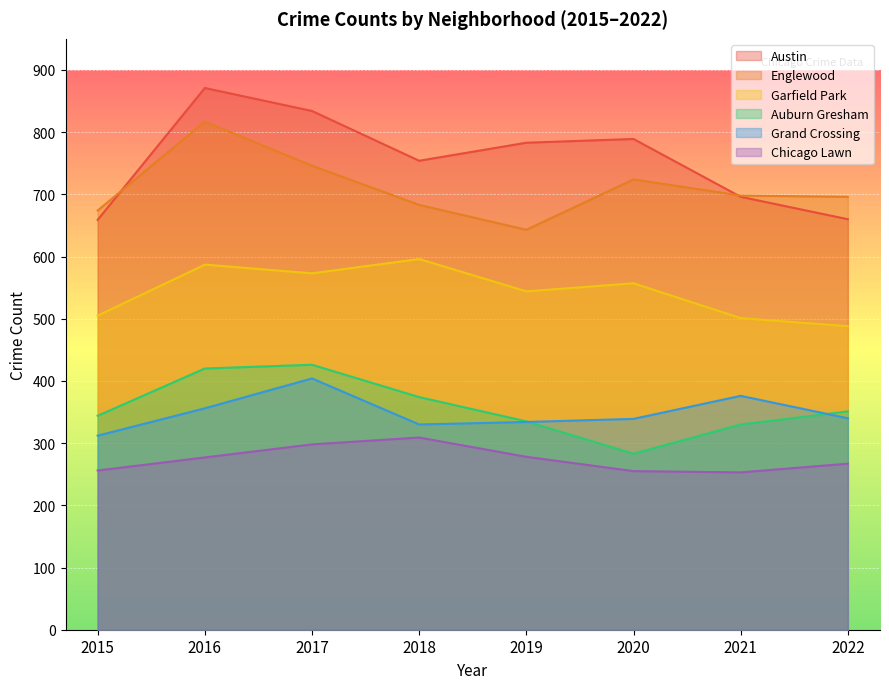

What is the maximum value shown in the chart?

871